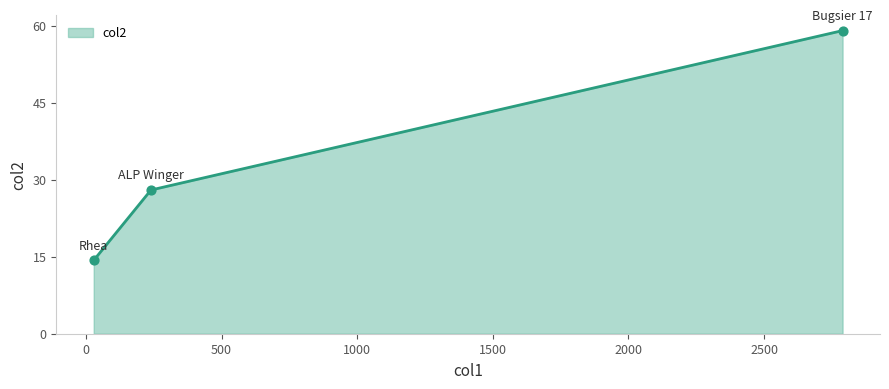

What is the sum of all values?

101.4